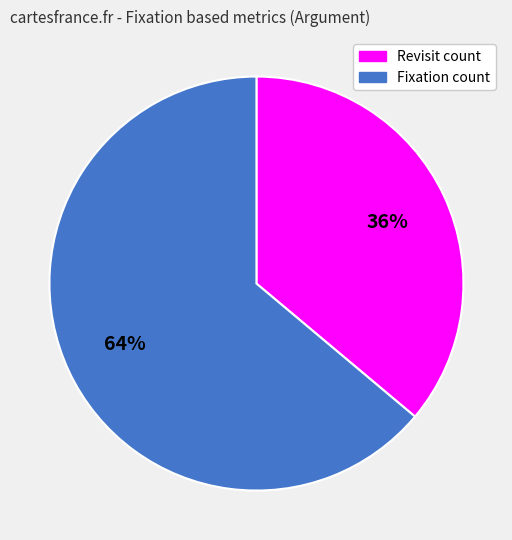

The Revisit count slice represents 36% of the pie. True or false?

True